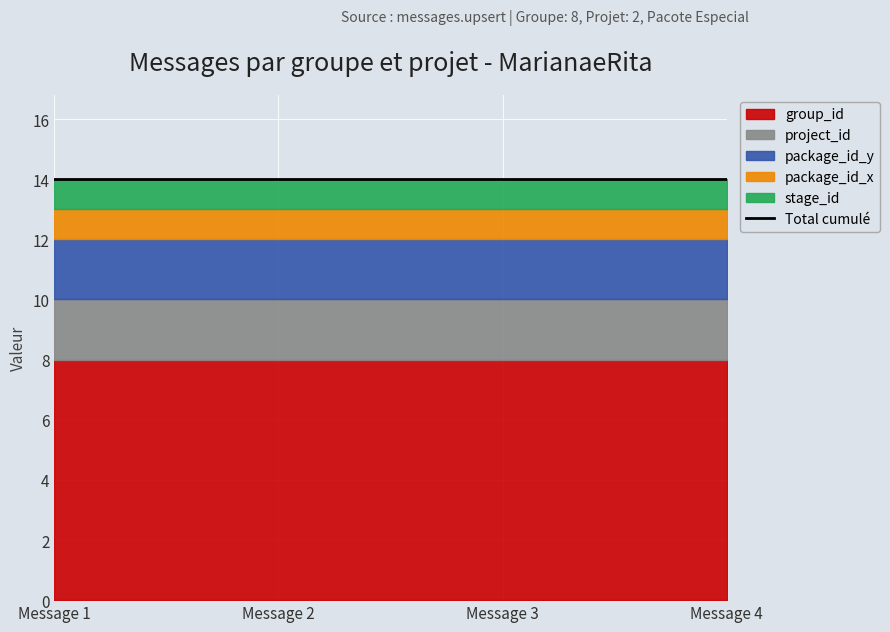

What is the value of the project_id point at the 3rd from the left?

2